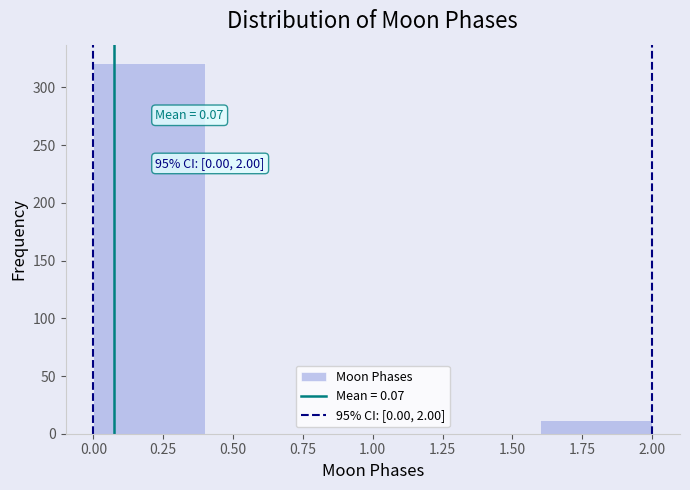

Over which range of the x-axis is the bar tallest?

0.0 to 0.4